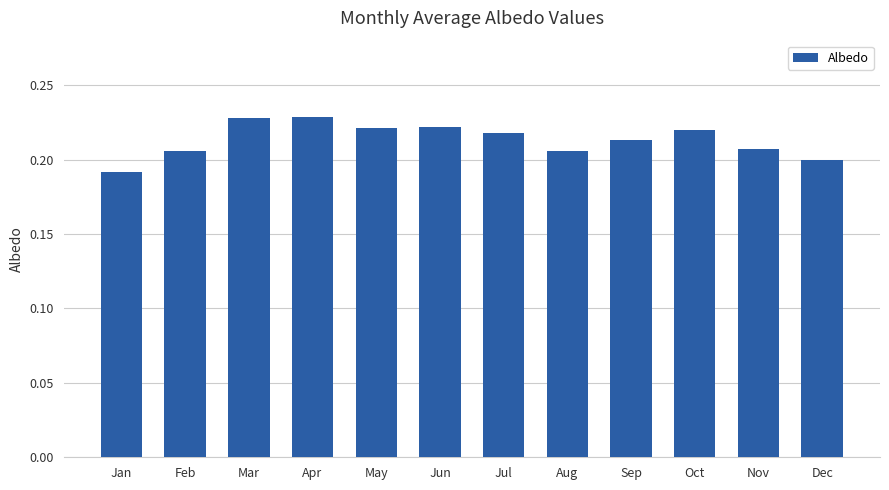

What is the sum of the values at Jan and Aug?

0.4